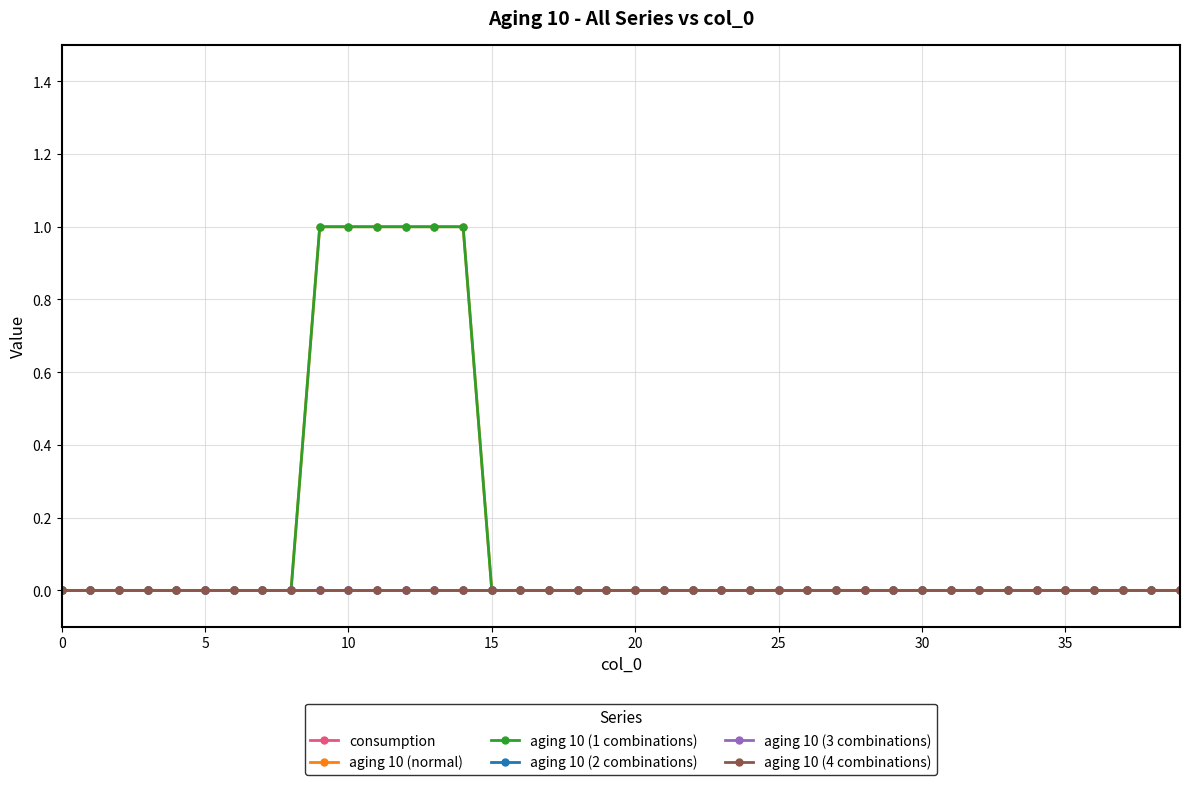

Which series has the largest total across all categories?

aging 10 (normal)